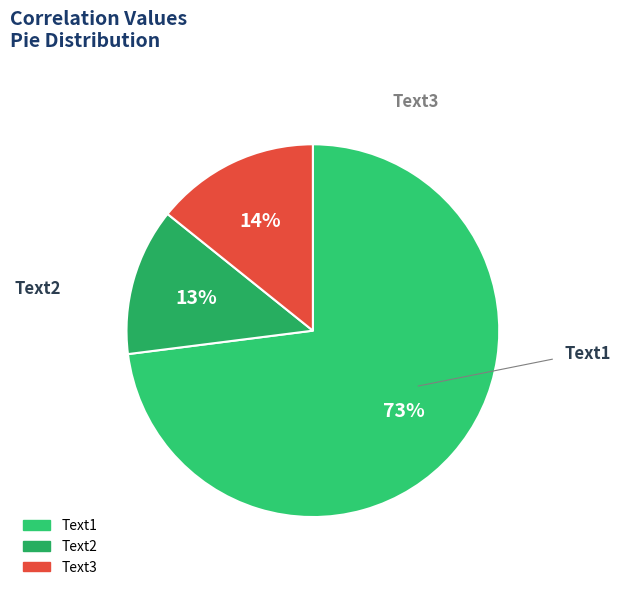

Count the number of slices in the pie.

3